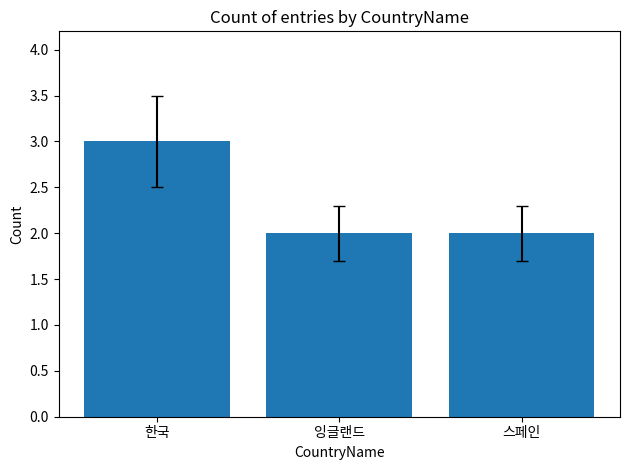

What is the sum of the values at 스페인 and 한국?

5